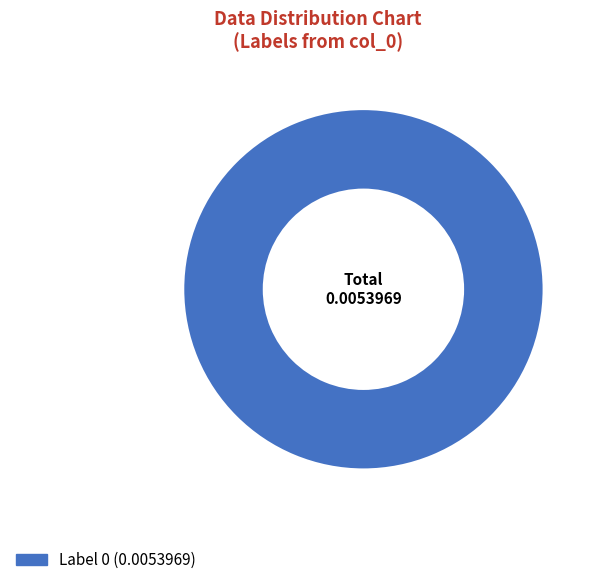

Is there any slice that represents more than half of the pie?

Yes